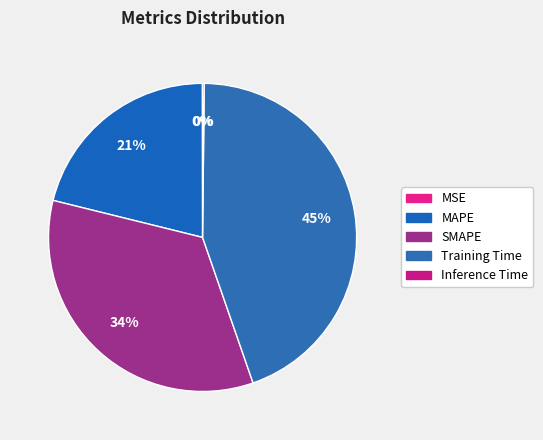

The Inference Time slice represents 12% of the pie. True or false?

False